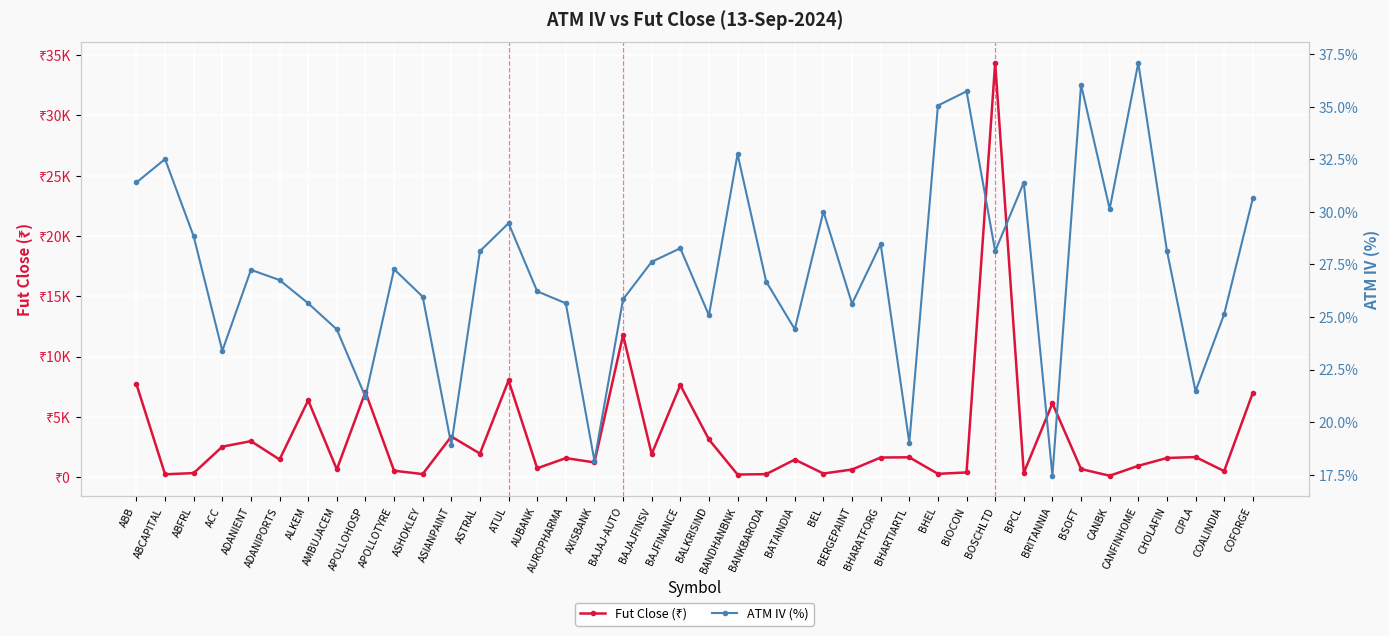

Rank the series by their maximum value, from highest to lowest.

Fut Close (₹), ATM IV (%)